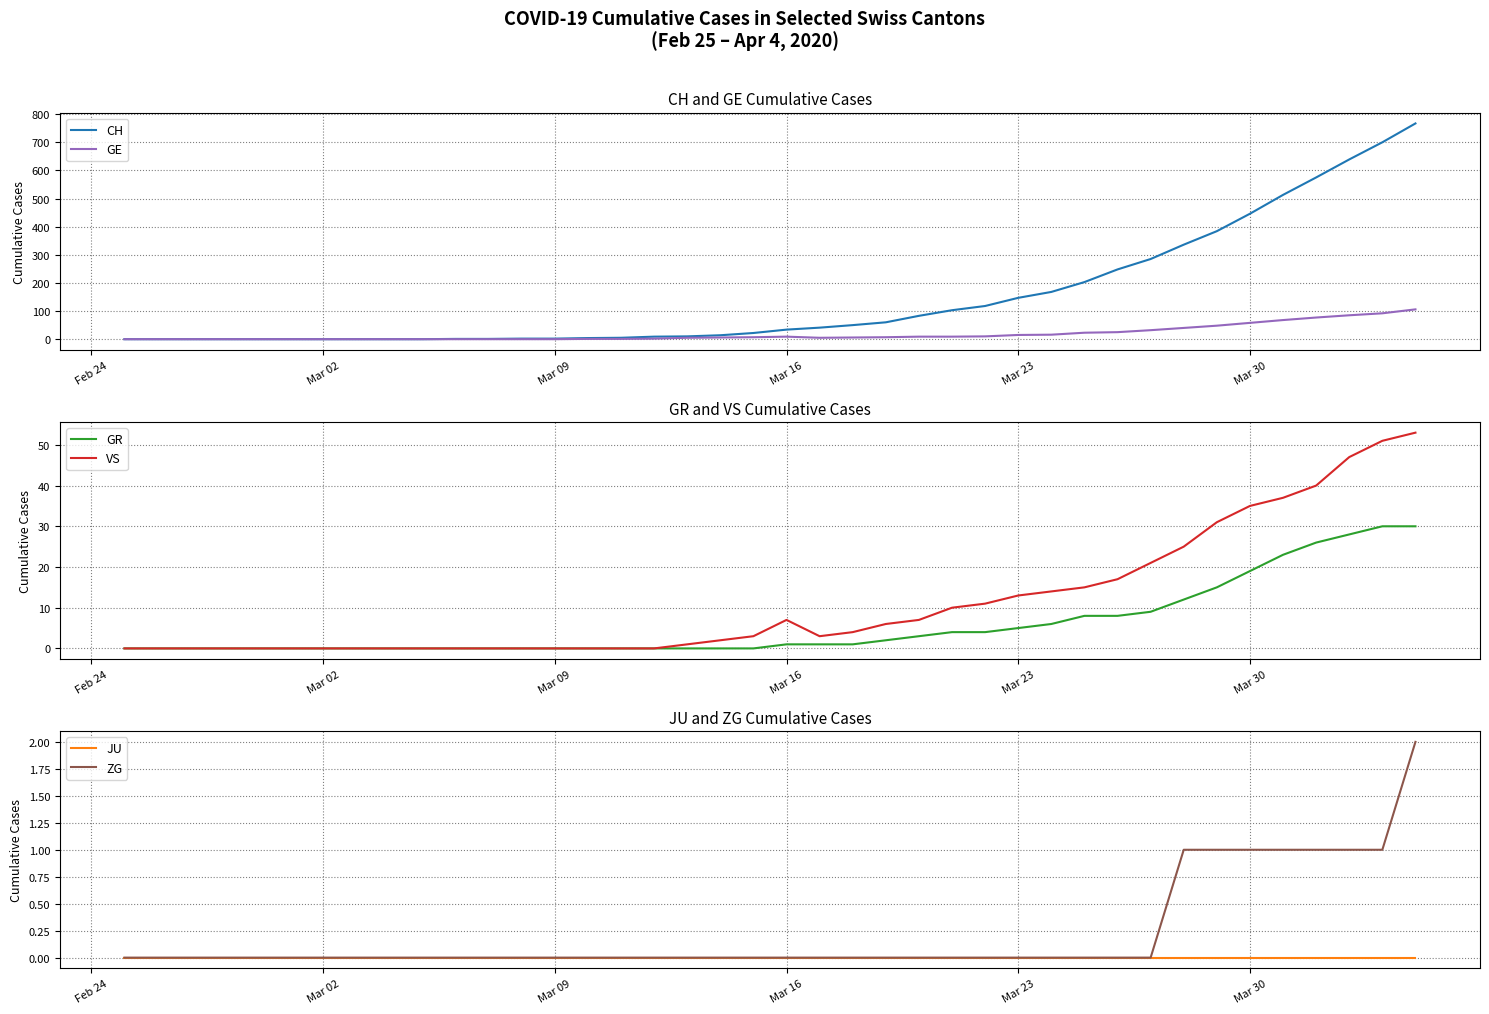

What is the highest value of the GE series?

106